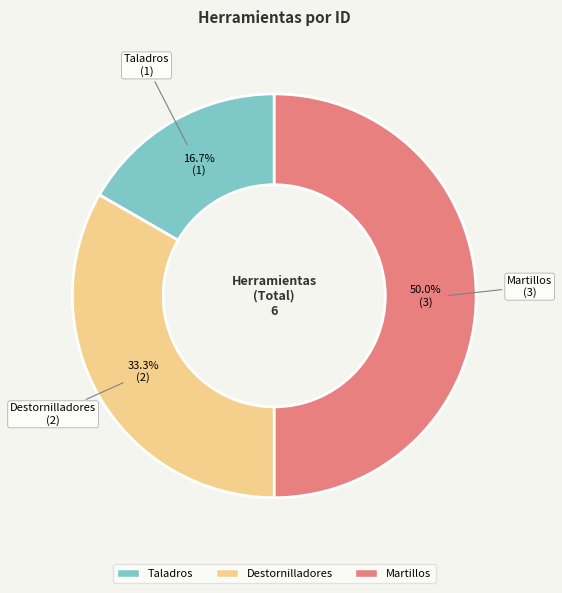

To the nearest percent, what percentage of the pie is Taladros?

17%